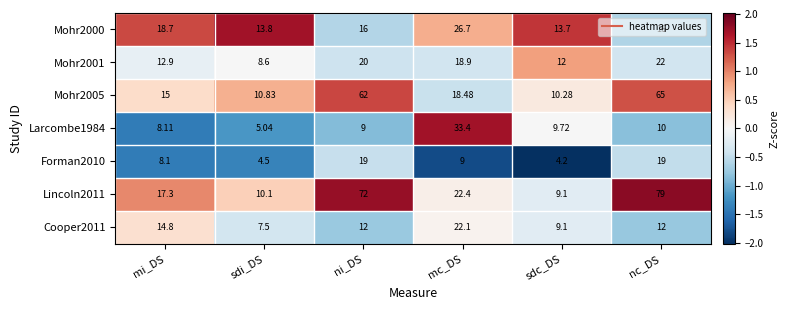

Where does the Cooper2011 series first go above 12?

mi_DS